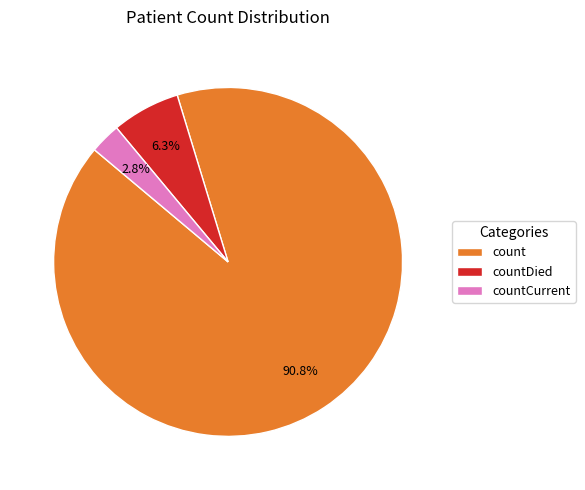

To the nearest percent, what percentage of the pie is count?

91%